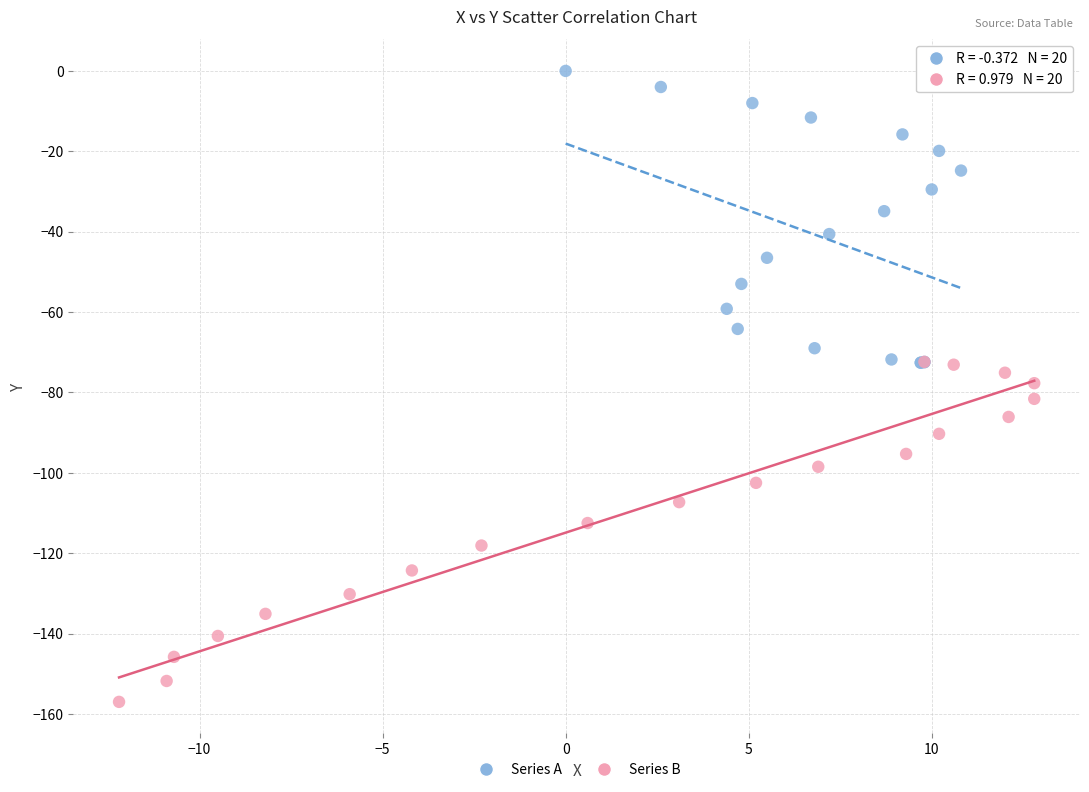

What are all the series names shown in the legend?

Series A, Series B